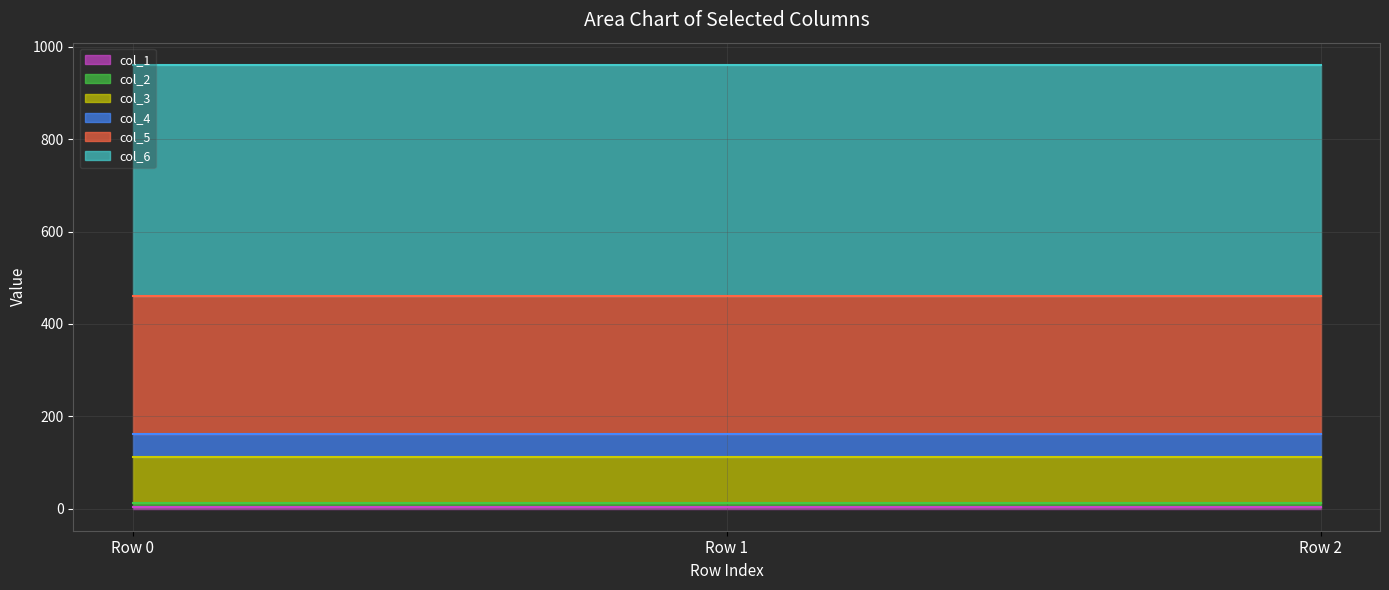

What is the maximum value for col_2?

8